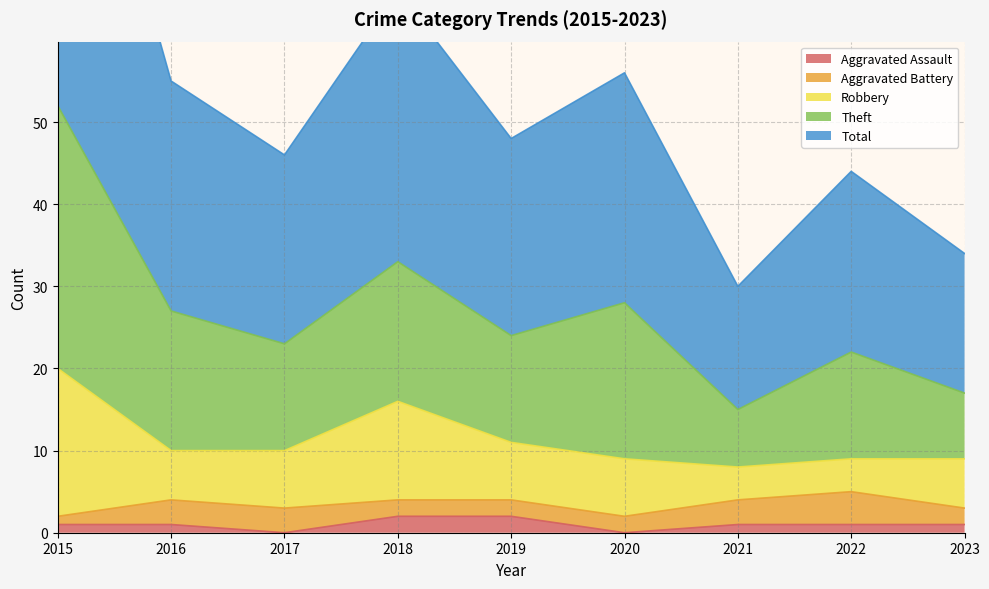

How many data points does each series have?

9